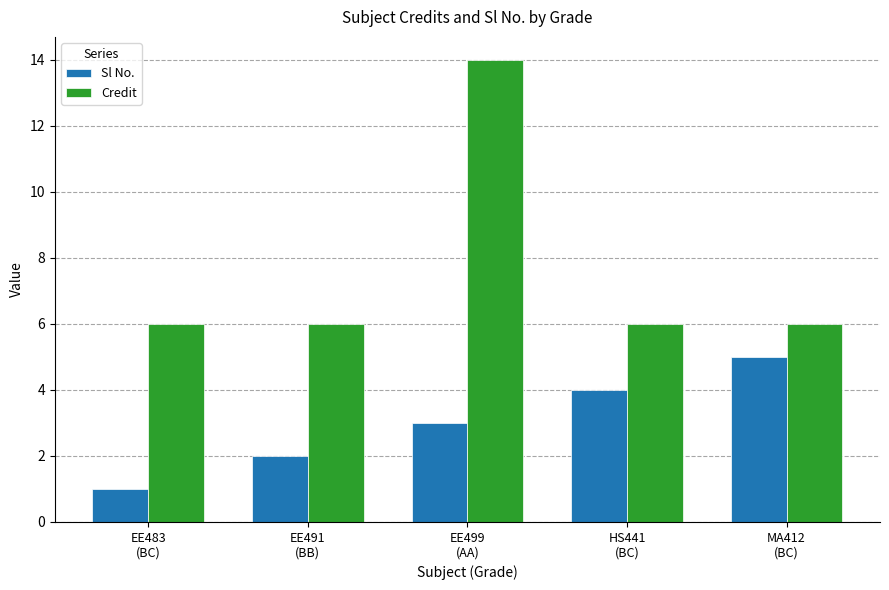

At which category is the sum across all series the highest?

EE499
(AA)